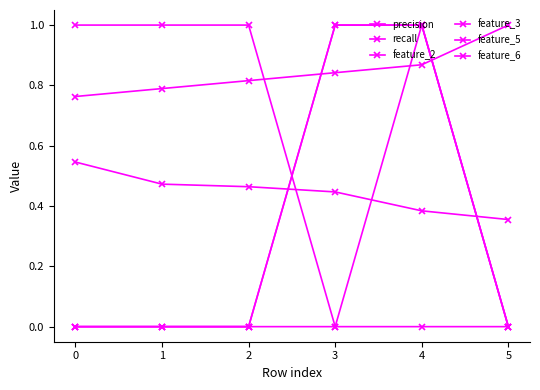

True or false: feature_2 and feature_5 intersect in this chart.

False